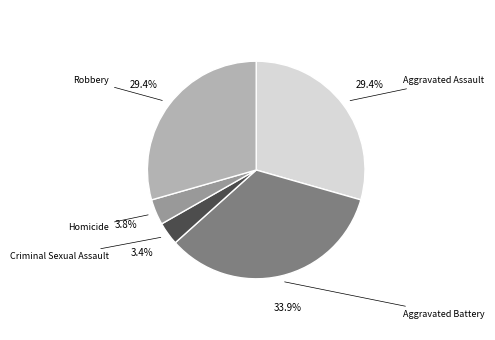

What percentage is the Aggravated Battery slice, to the nearest percent?

34%